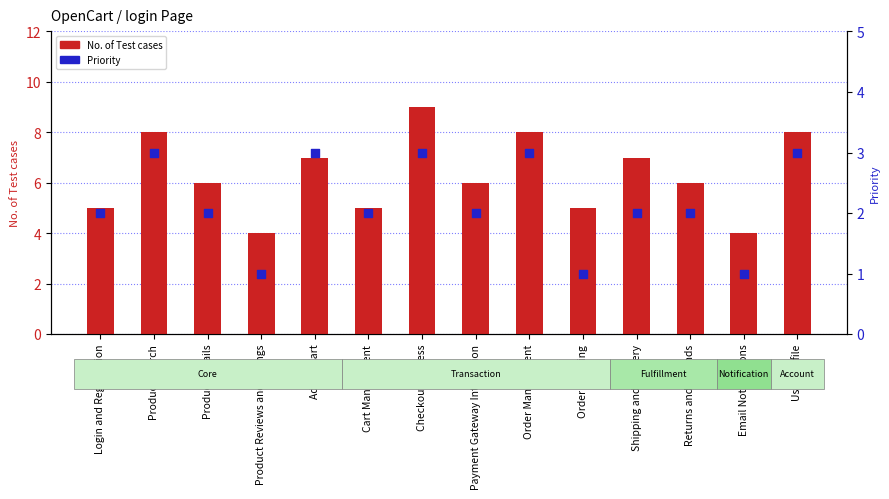

Which series contains the highest Y value?

No. of Test cases